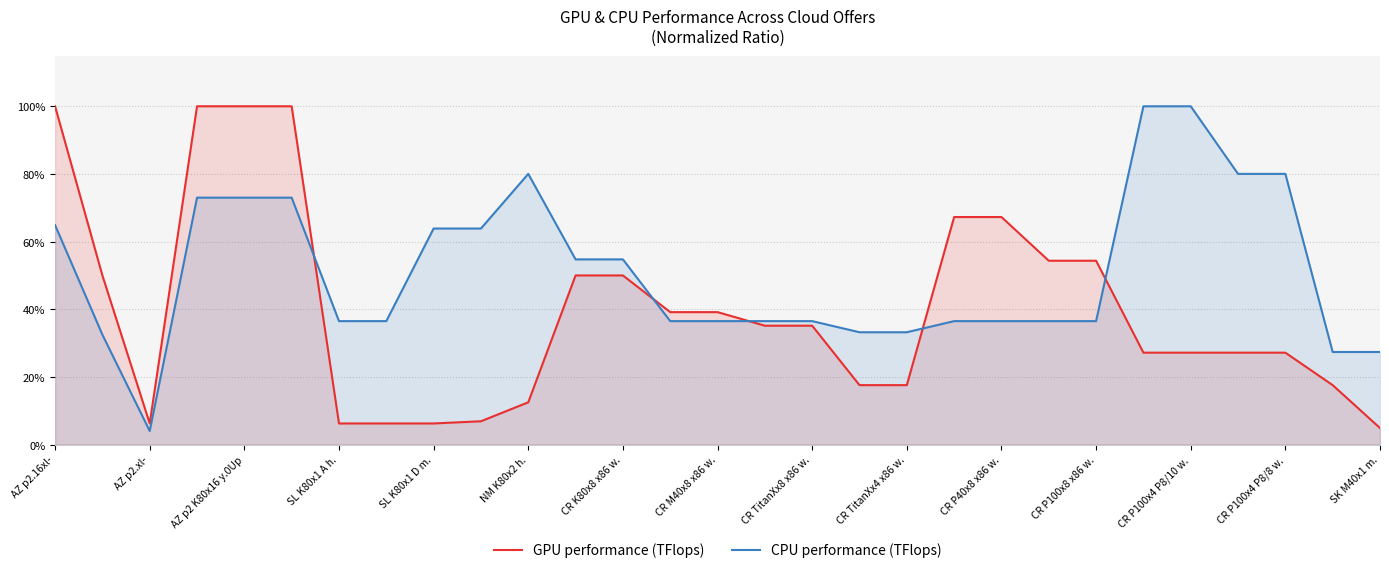

What are all the series names shown in the legend?

GPU performance (TFlops), CPU performance (TFlops)